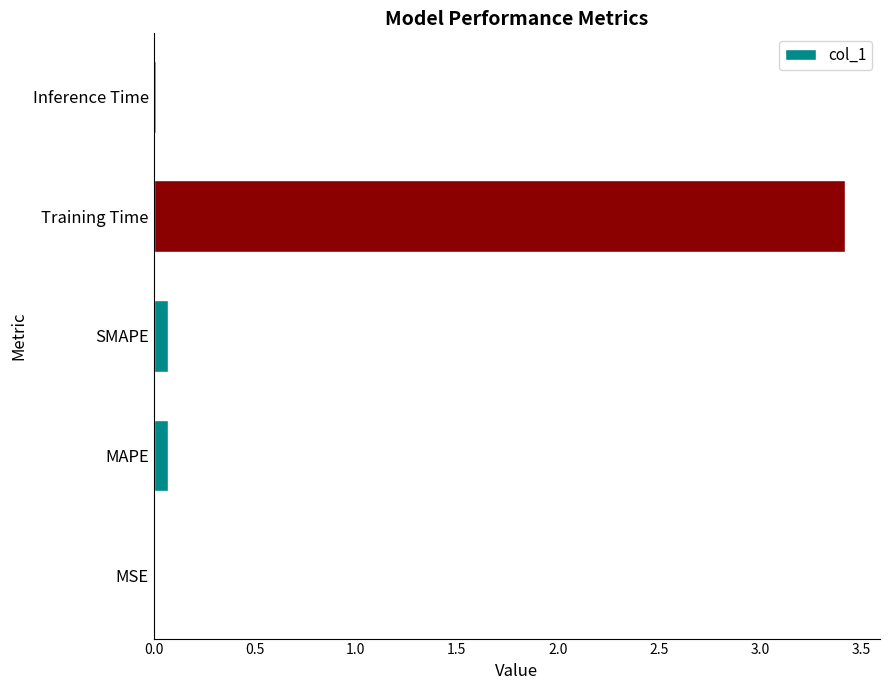

Is it true that the value at Inference Time is 0.0?

True